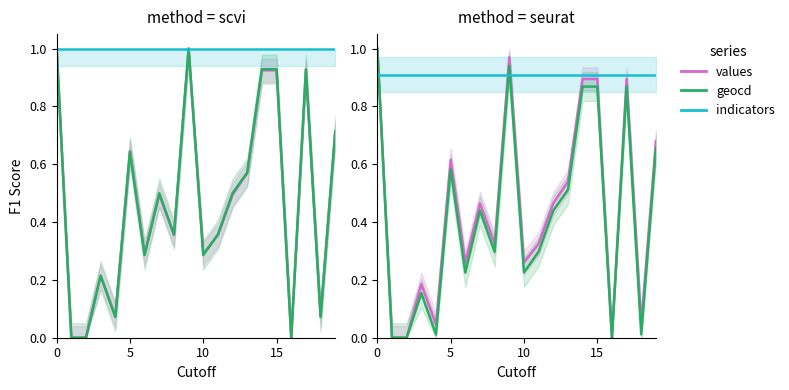

What are all the series names shown in the legend?

values, geocd, indicators